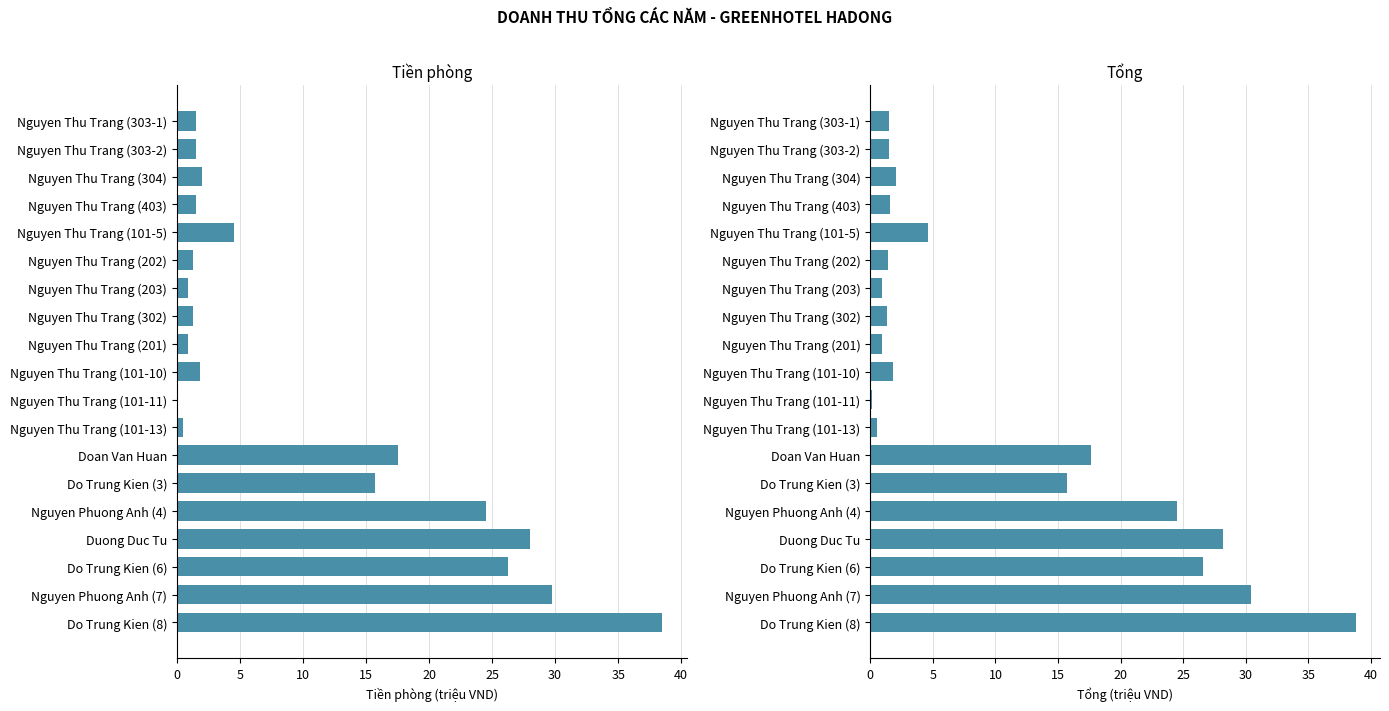

Are the bars grouped side by side (vs. stacked)?

Yes